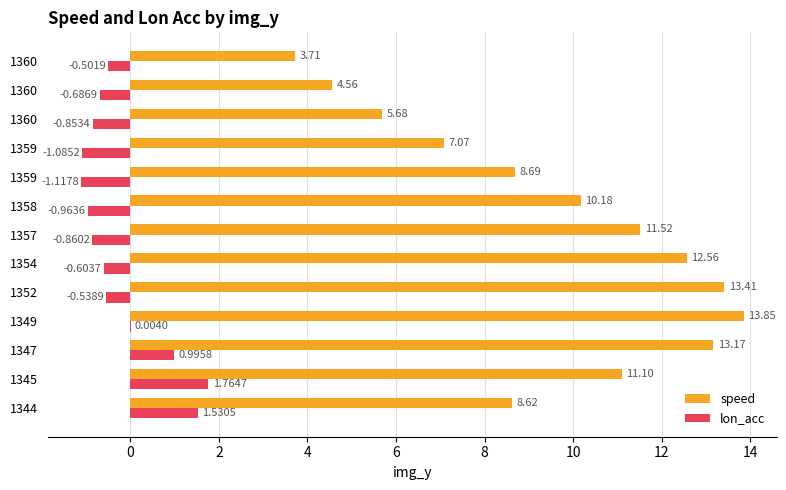

How many values in the lon_acc series exceed 0?

4